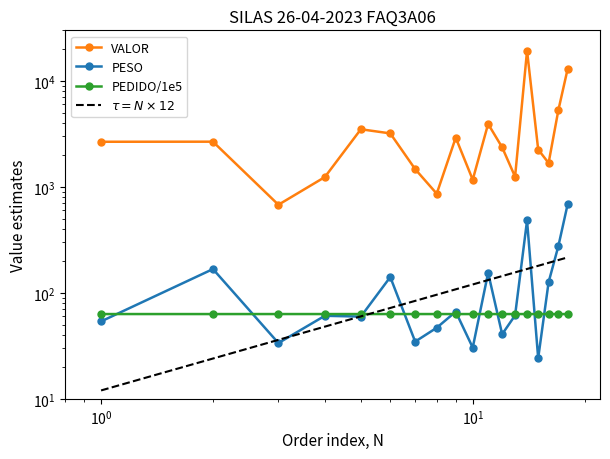

What is the sum of the PESO values at 8 and 15?

71.0